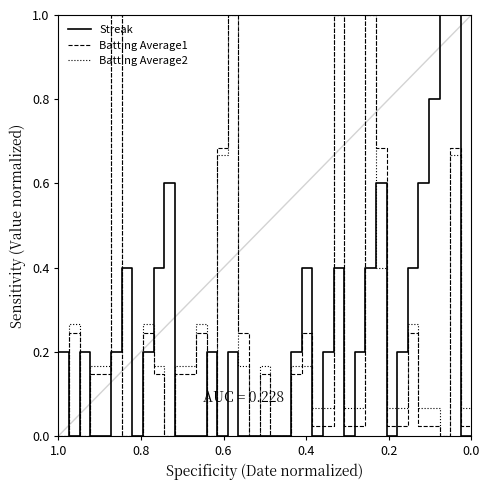

Count the number of data series in this chart.

3